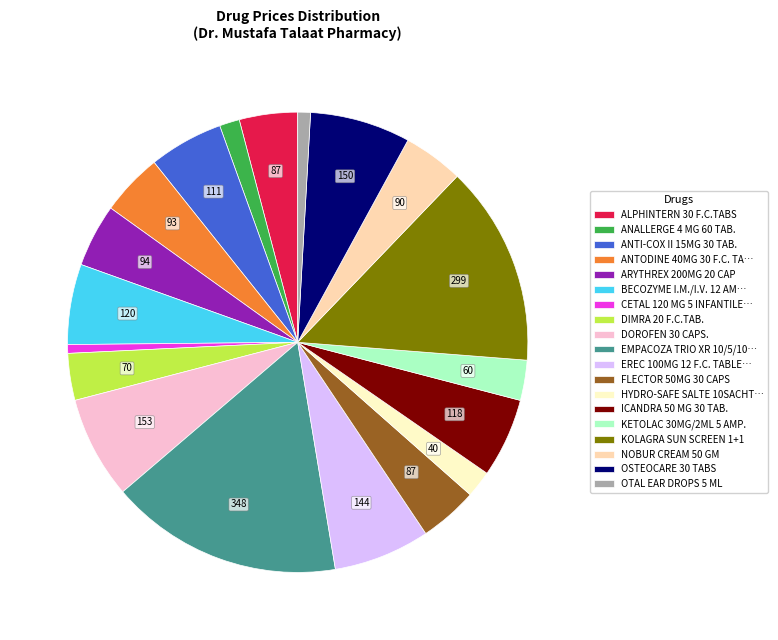

Between EREC 100MG 12 F.C. TABLE… and NOBUR CREAM 50 GM, which is larger?

EREC 100MG 12 F.C. TABLE…